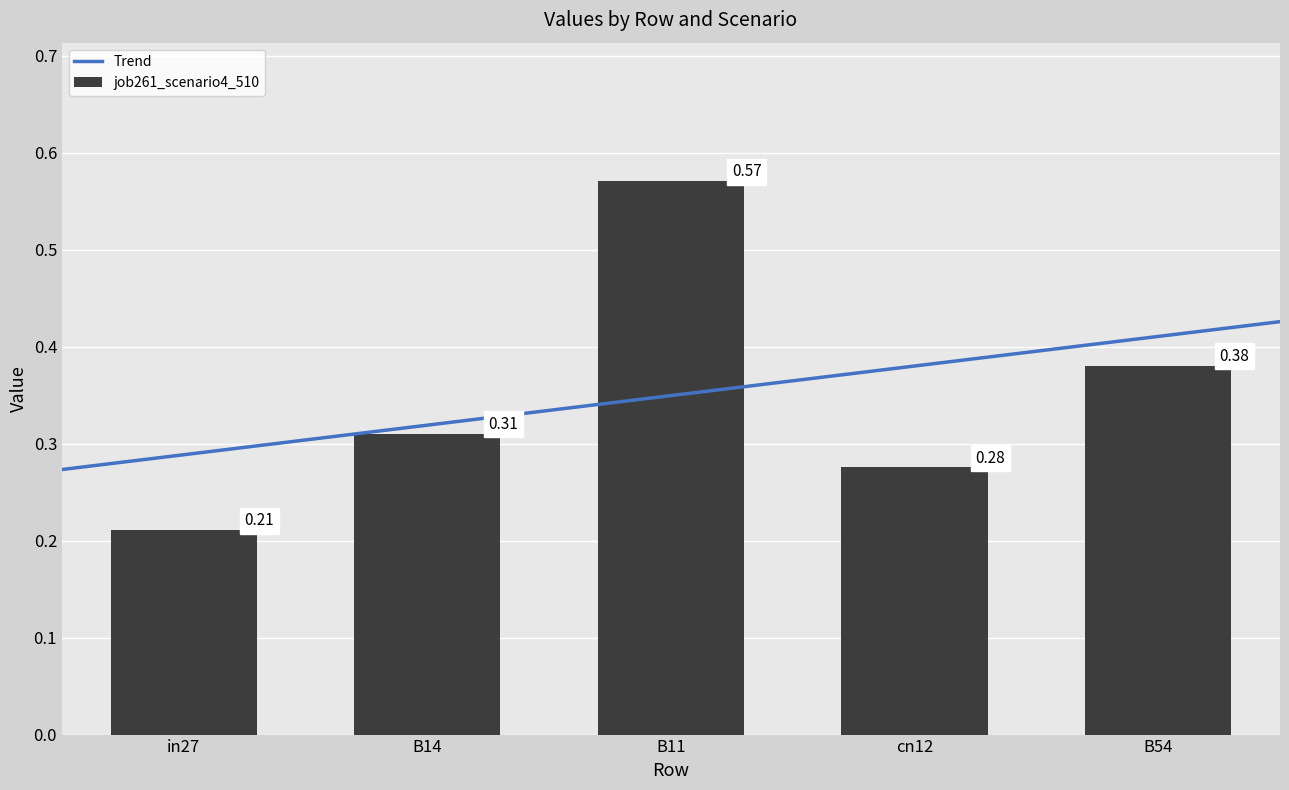

Rank the categories by value from highest to lowest.

B11, B54, B14, cn12, in27